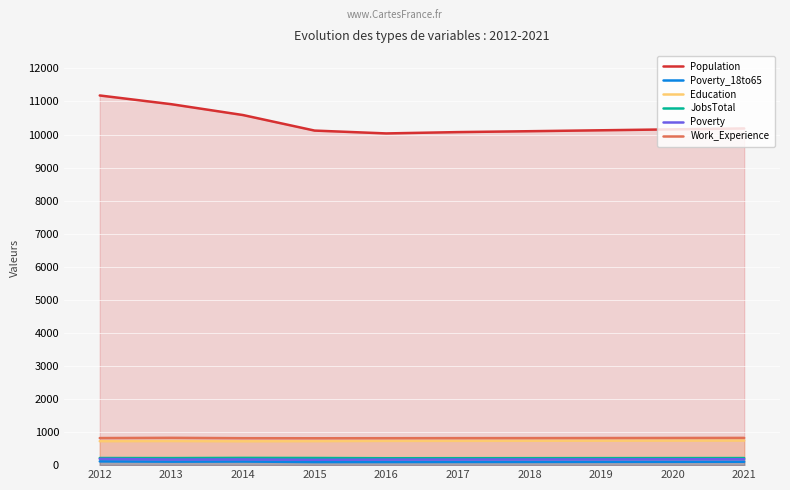

What is the difference between the maximum and second lowest values in the Work_Experience series?

11